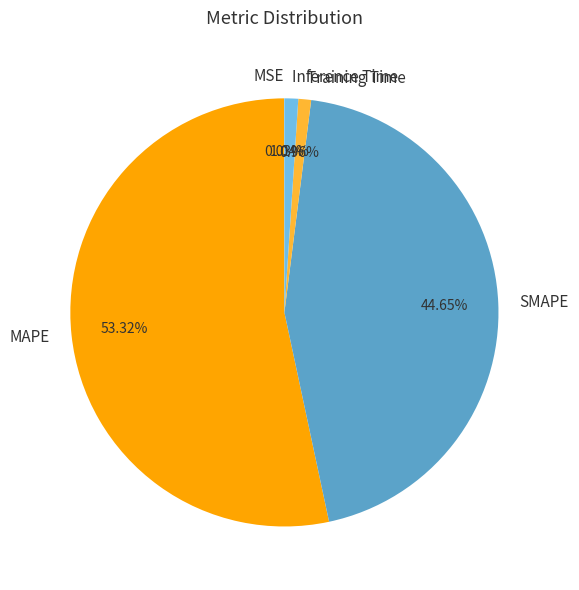

Is it true that Training Time is 1% of the pie?

True